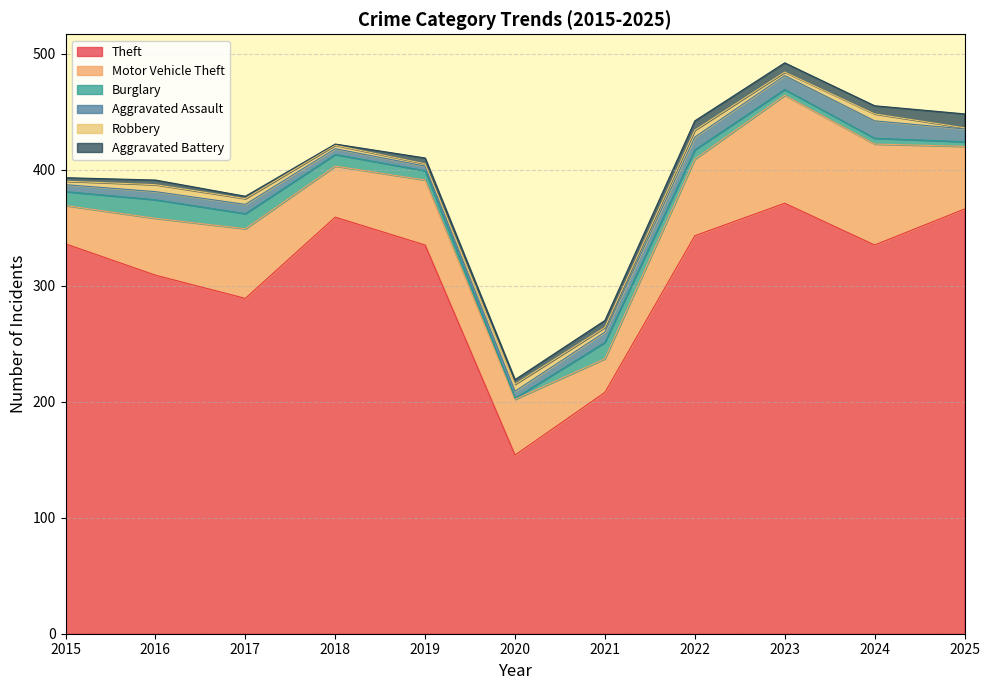

True or false: Aggravated Assault has a value of 7 at 2016.

True